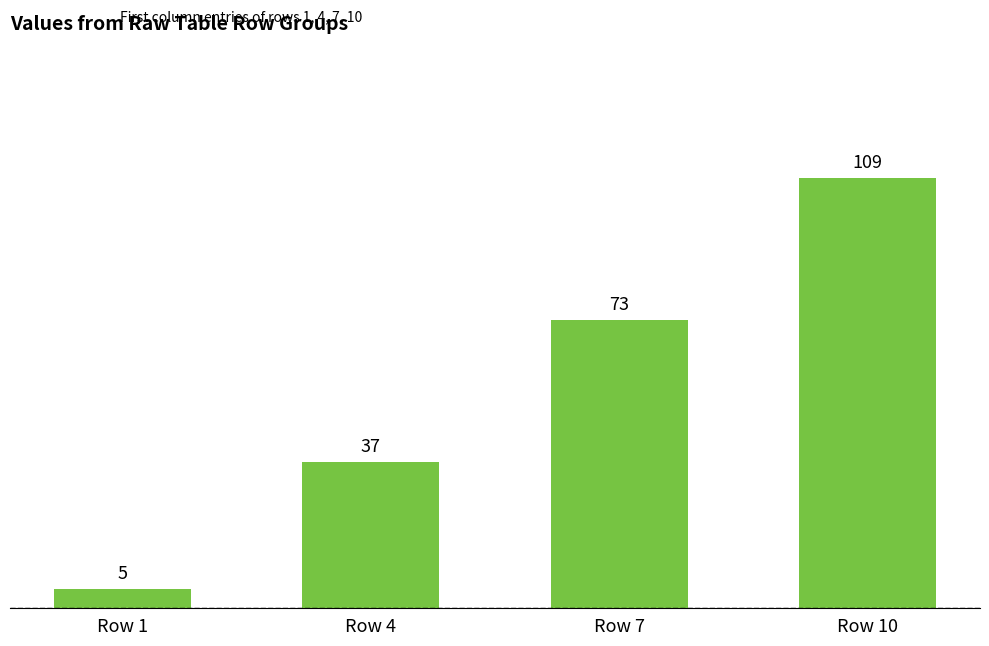

What is the difference between the second highest and minimum values?

68